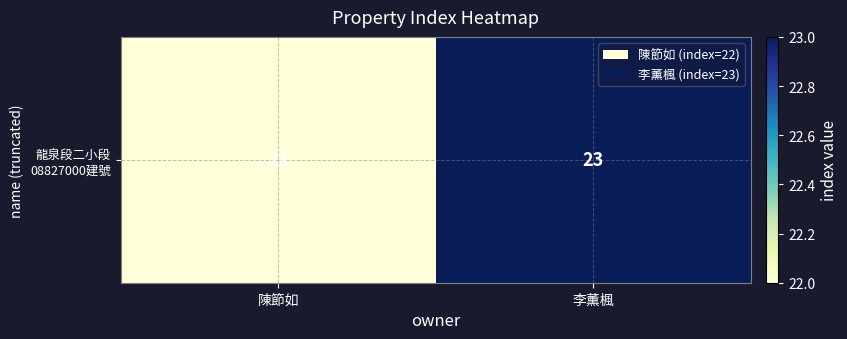

Reading left to right, transcribe all the data shown in this chart.

22	23